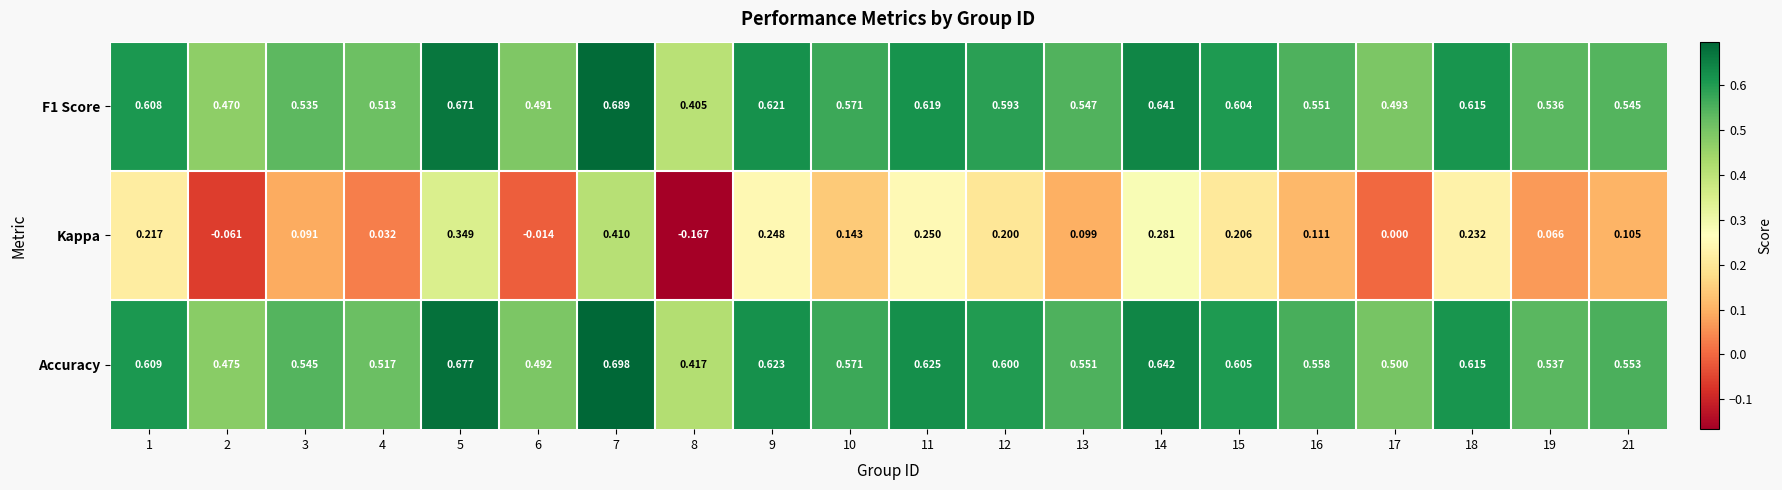

At which category does the chart reach its minimum across all series?

8